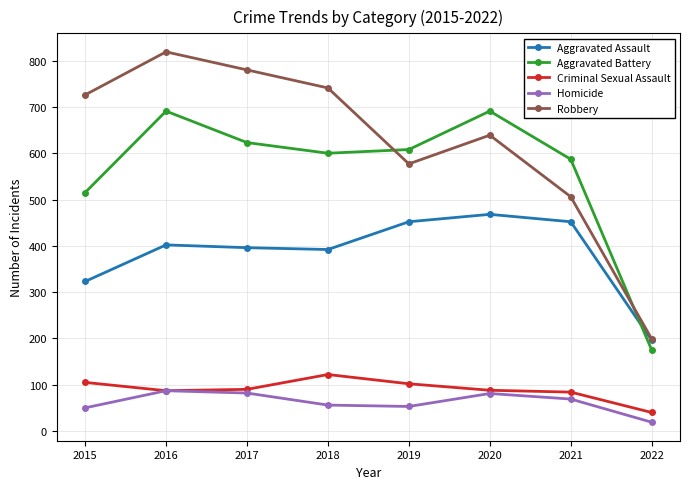

What is the difference between the highest and lowest values at 2017?

698